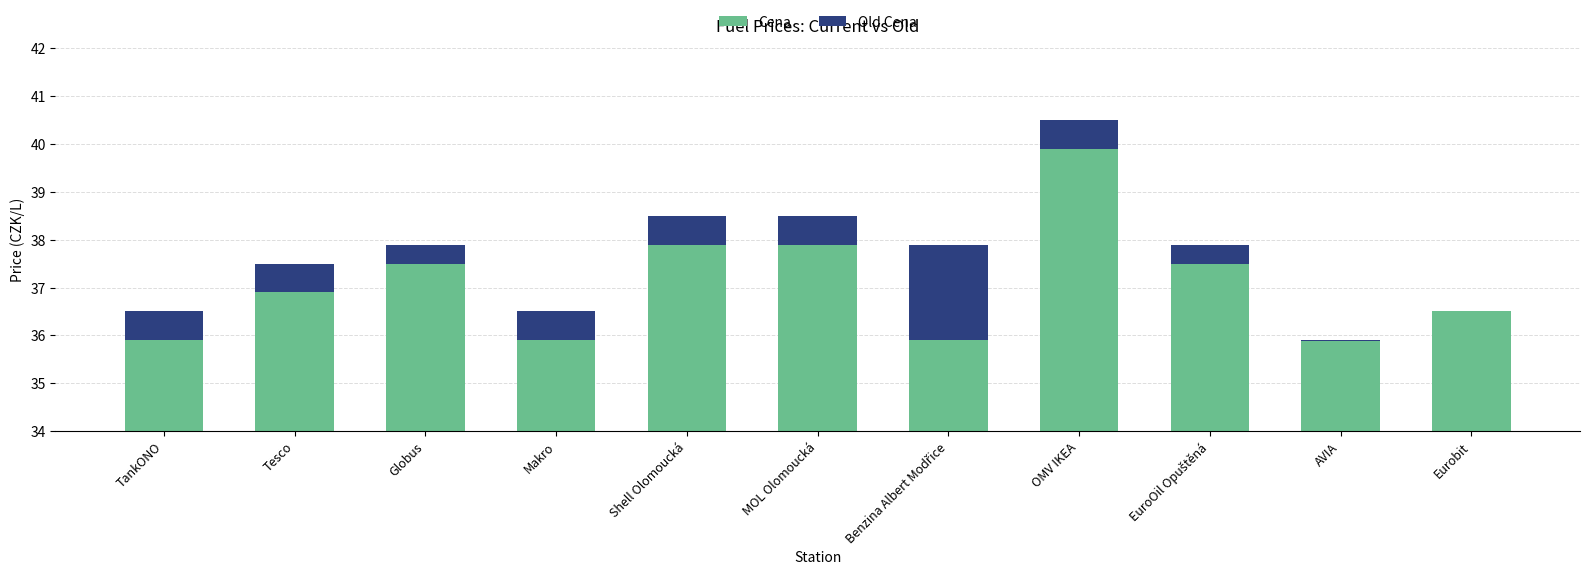

Reading left to right, extract all data points from this chart.

Cena: TankONO=35.9	Tesco=36.9	Globus=37.5	Makro=35.9	Shell Olomoucká=37.9	MOL Olomoucká=37.9	Benzina Albert Modřice=35.9	OMV IKEA=39.9	EuroOil Opuštěná=37.5	AVIA=35.9	Eurobit=36.5
Old Cena: TankONO=0.6	Tesco=0.6	Globus=0.4	Makro=0.6	Shell Olomoucká=0.6	MOL Olomoucká=0.6	Benzina Albert Modřice=2.0	OMV IKEA=0.6	EuroOil Opuštěná=0.4	AVIA=-0.0	Eurobit=0.0